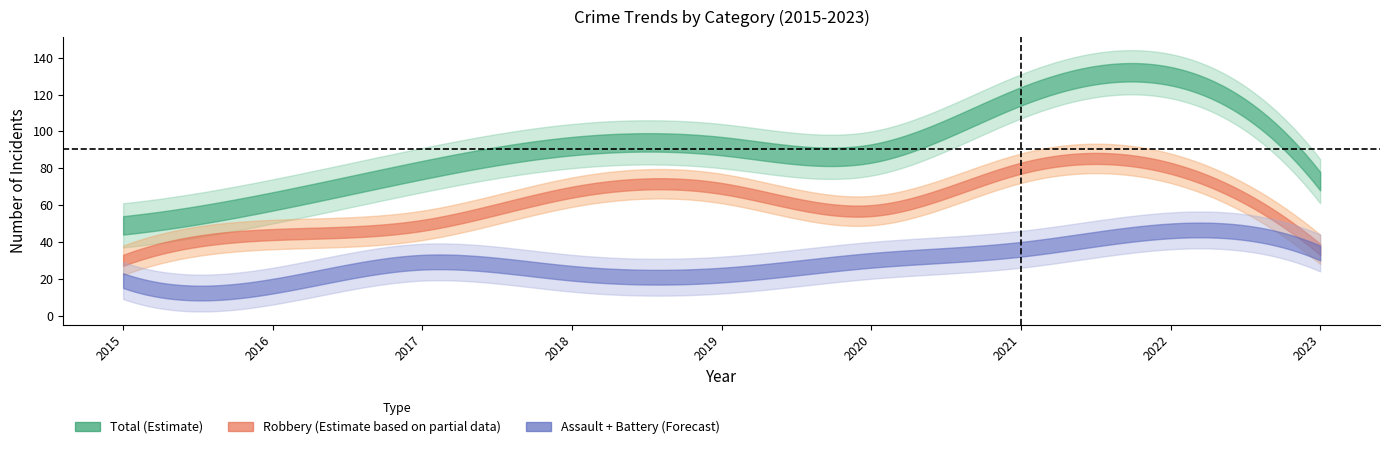

At which category is the sum across all series the highest?

2022